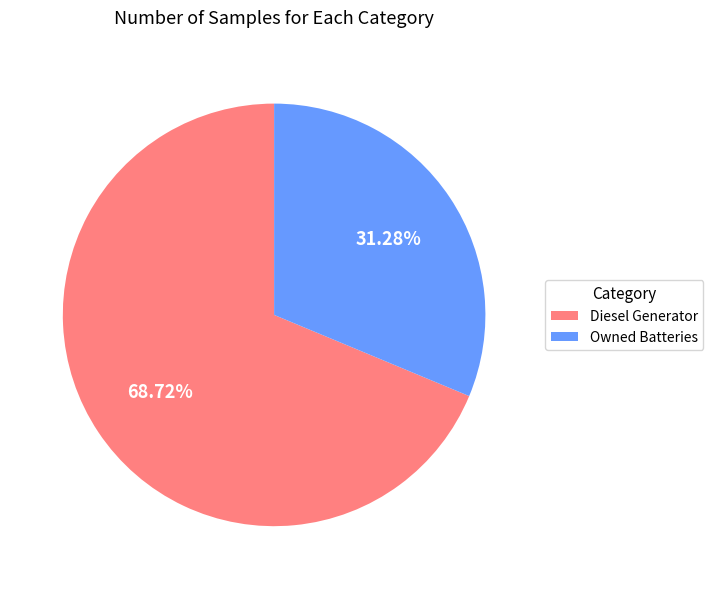

To the nearest percent, what is the average slice percentage?

50%